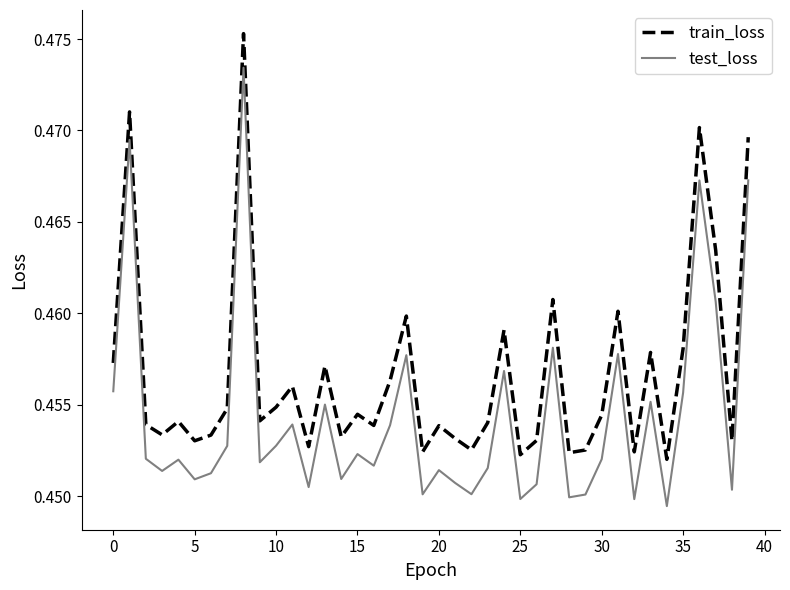

List the series in order of their peak value, lowest first.

test_loss, train_loss